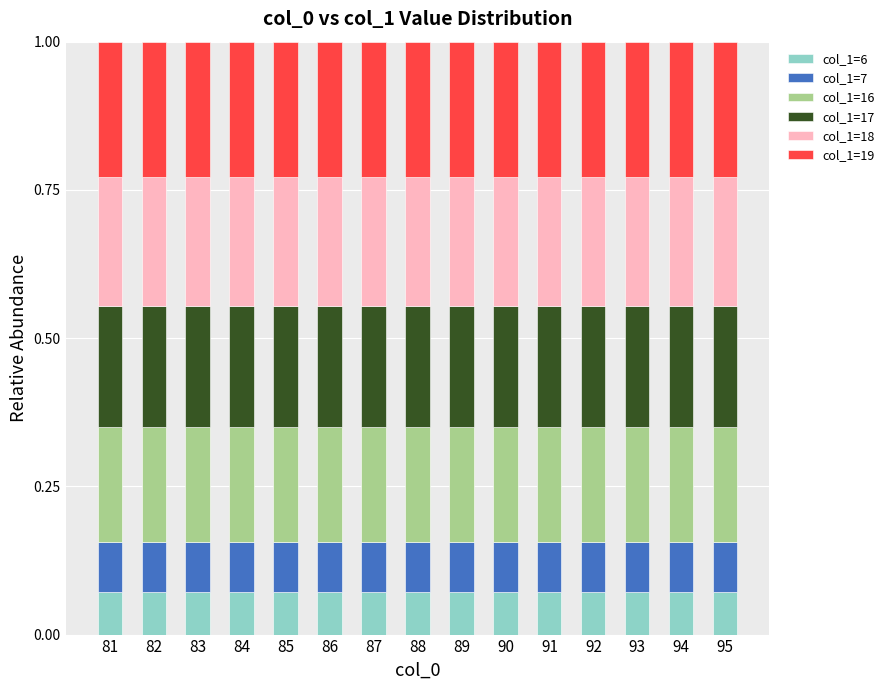

What is the total value across all series at 88?

1.0